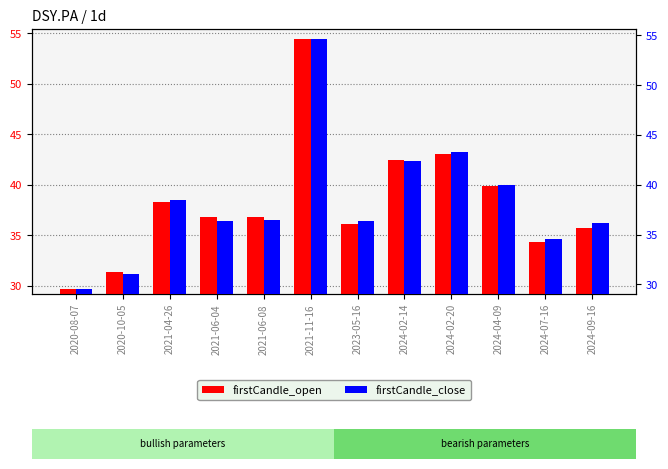

How many values in the firstCandle_close series exceed 36?

9